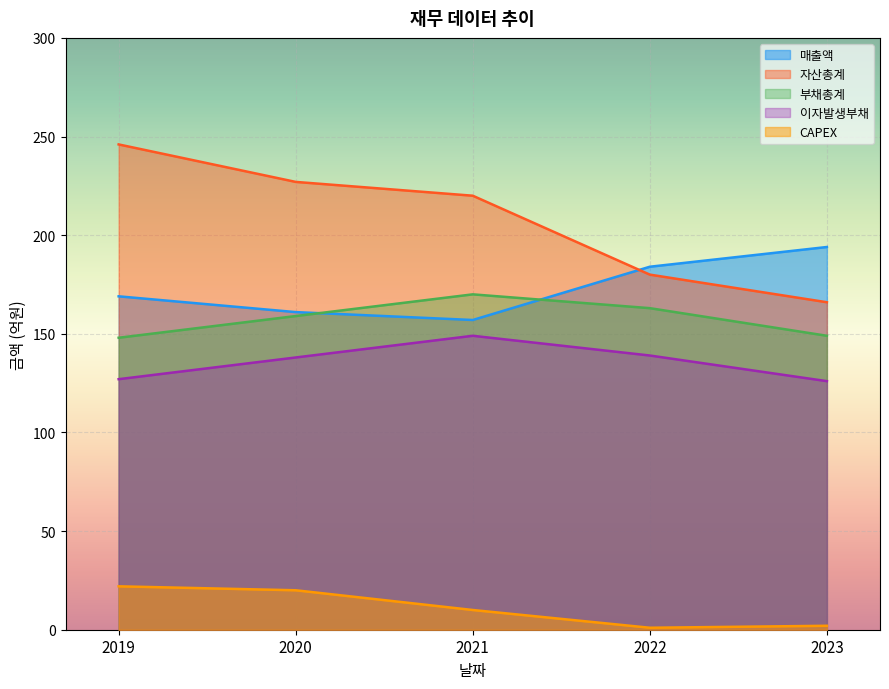

What is the smallest value displayed?

1